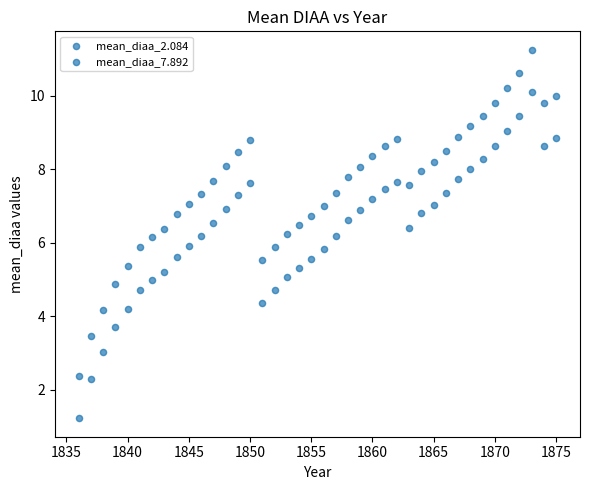

How many data points are displayed?

80